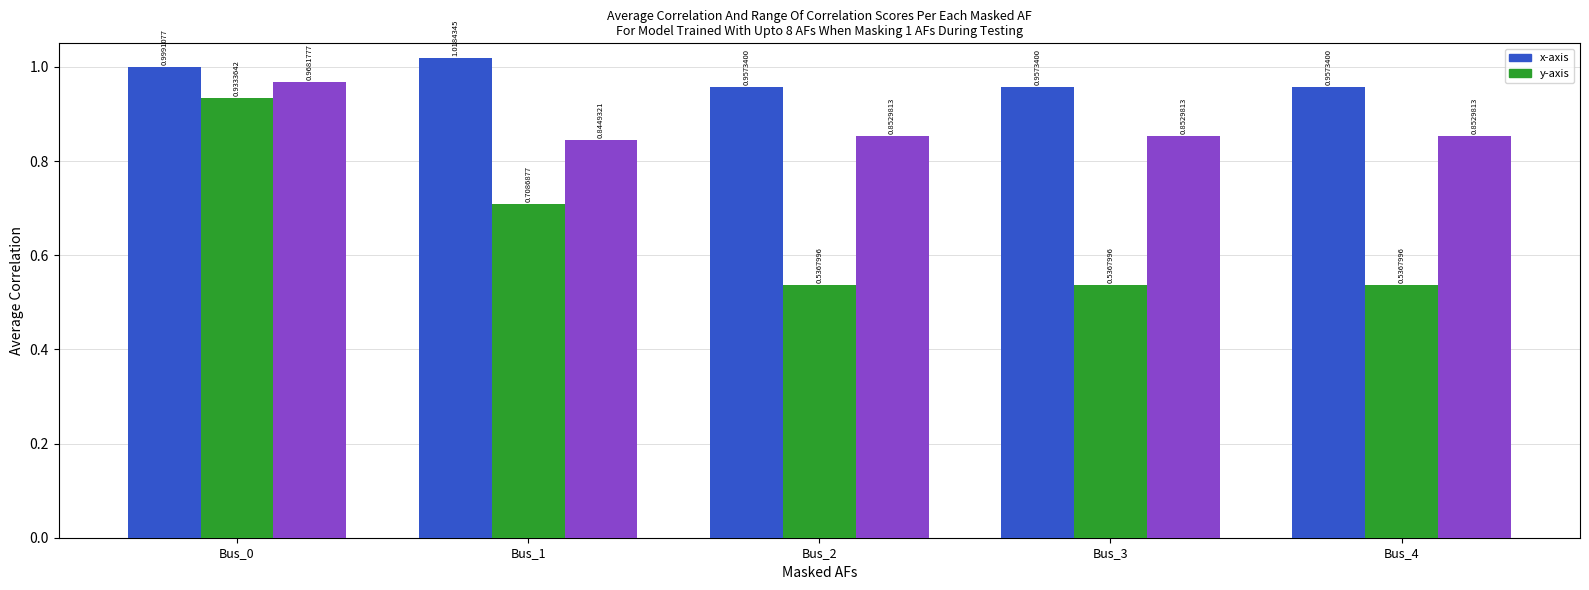

At which category is the sum across all series the highest?

Bus_0